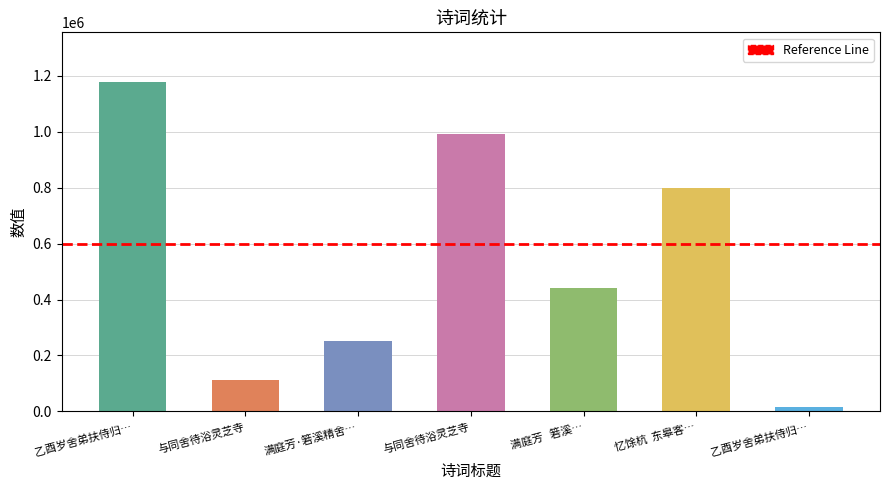

What is the greatest value displayed?

1177923